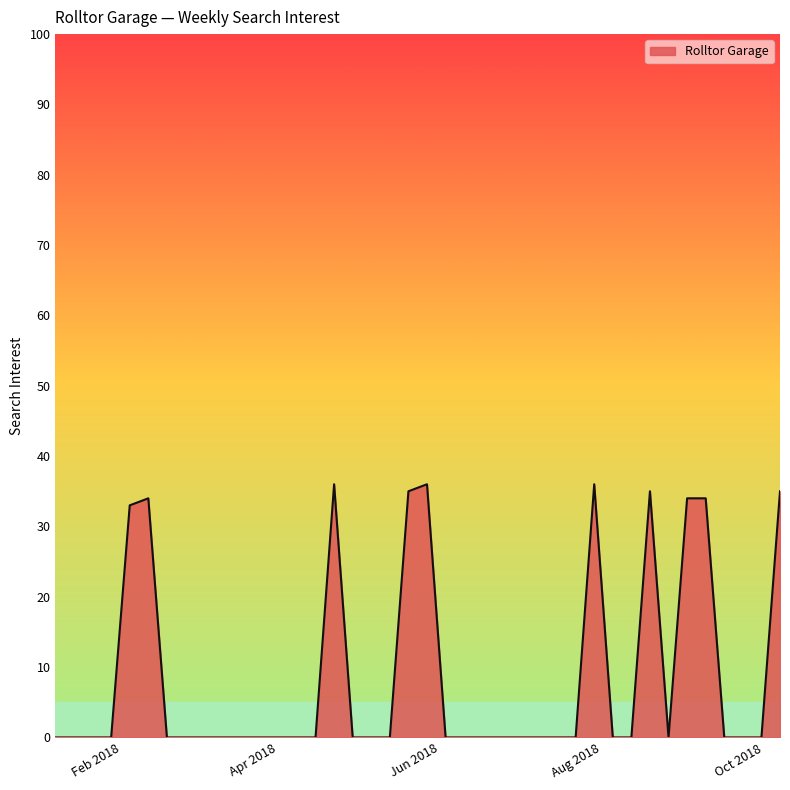

What is the maximum value shown in the chart?

36